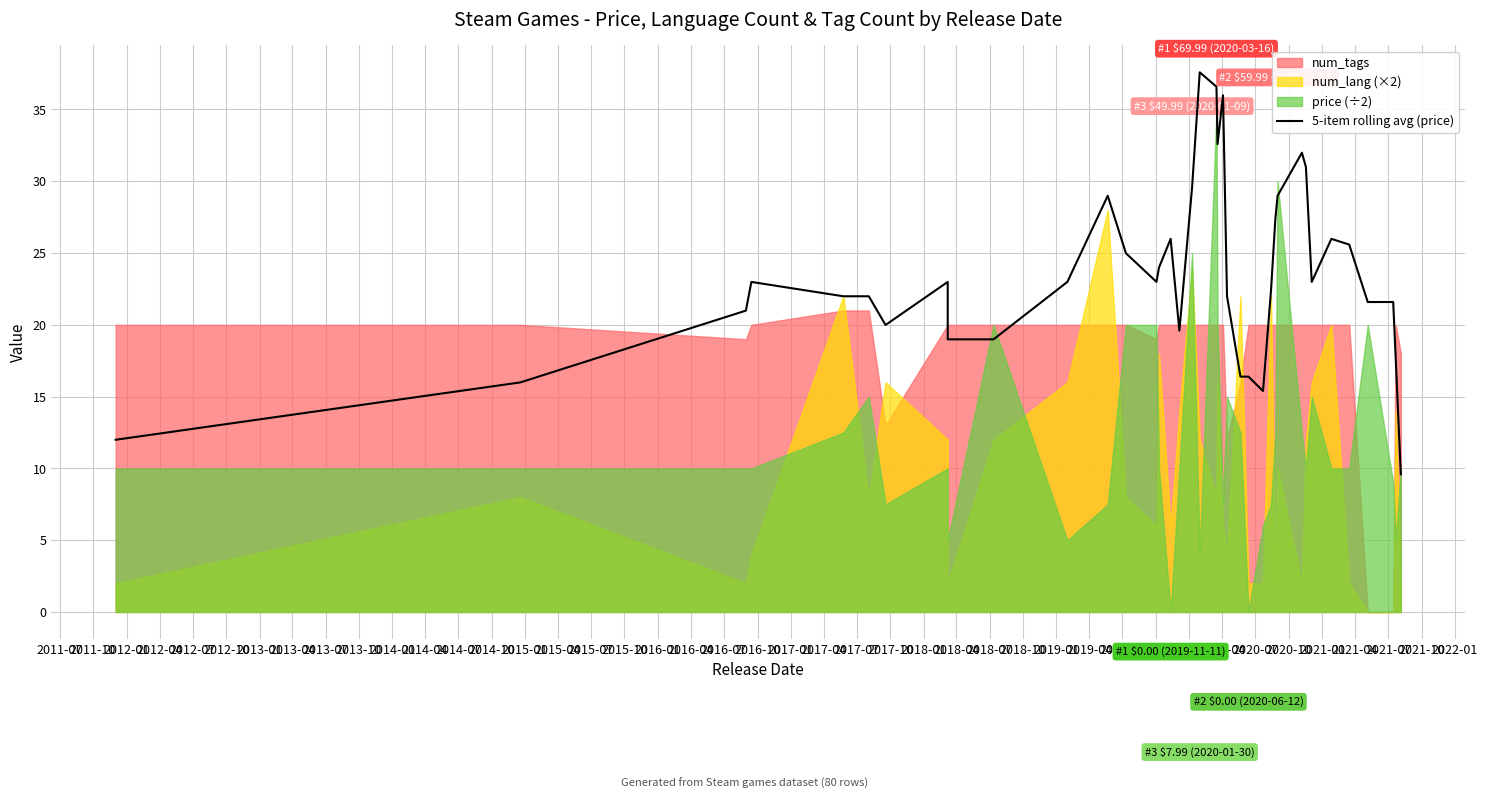

How many data points are above 22?

21